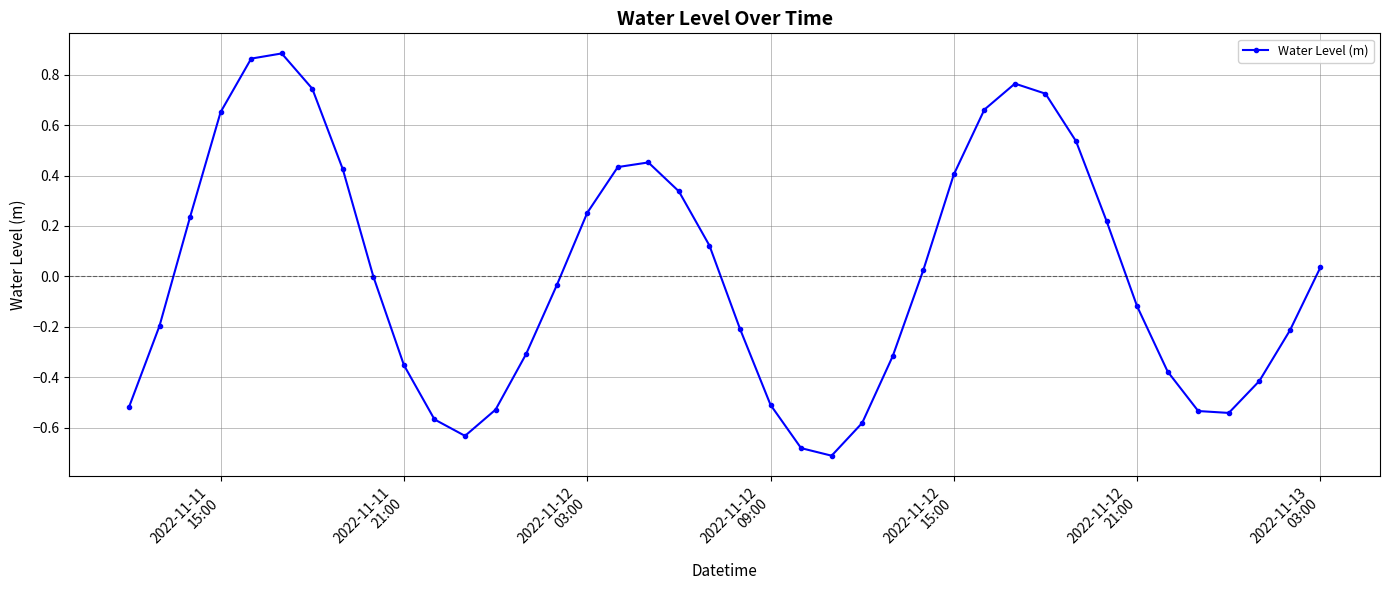

What is the value of the 21st point from the left?

-0.2